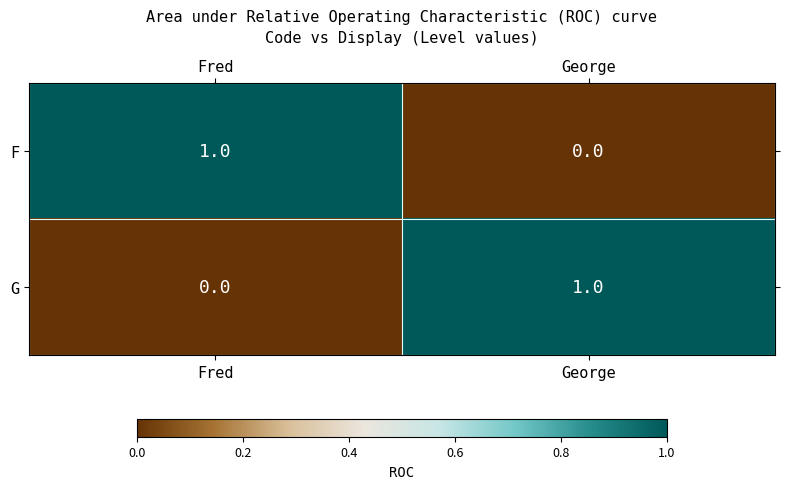

True or false: F has a value of -1 at George.

False